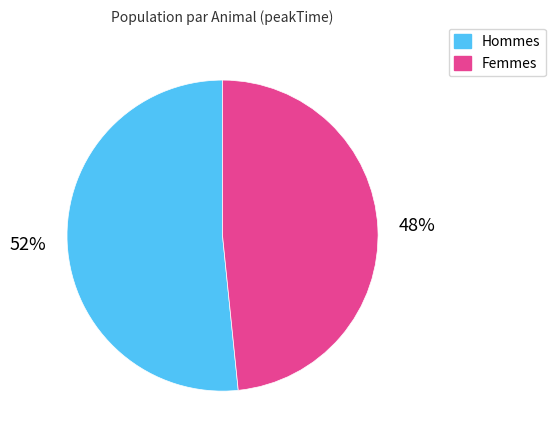

To the nearest percent, what is the average slice percentage?

50%